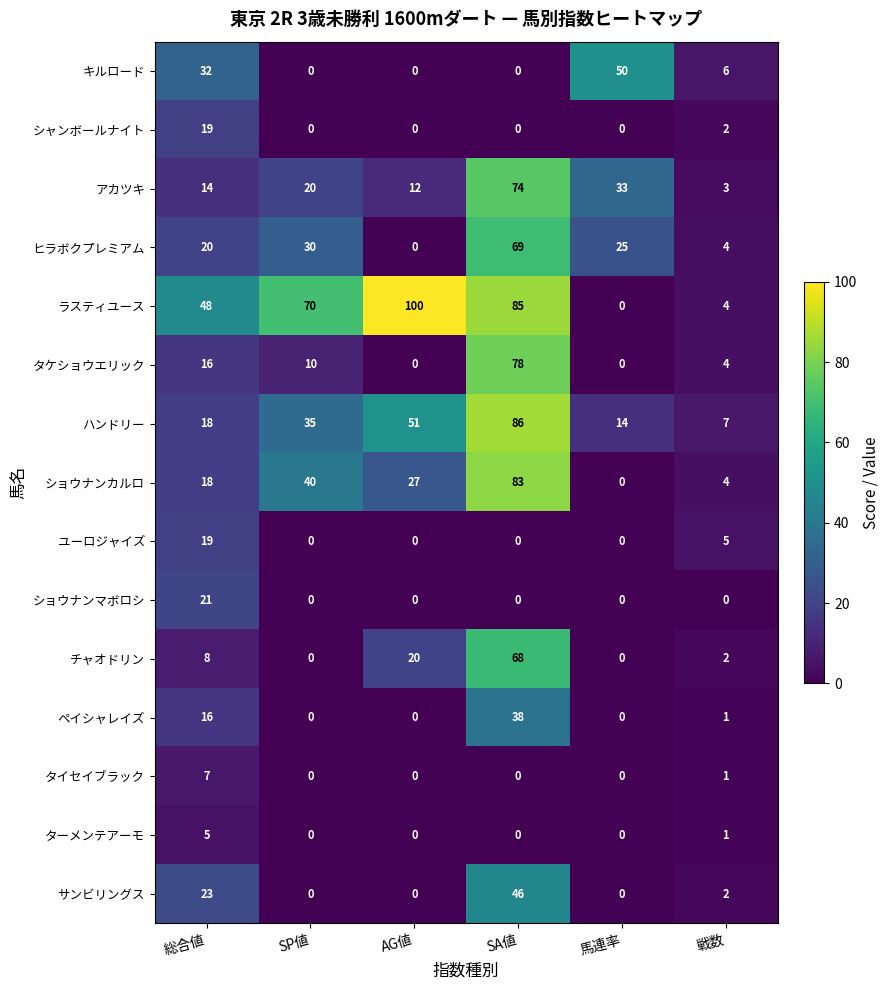

Which series changed the most between 馬連率 and 戦数?

キルロード